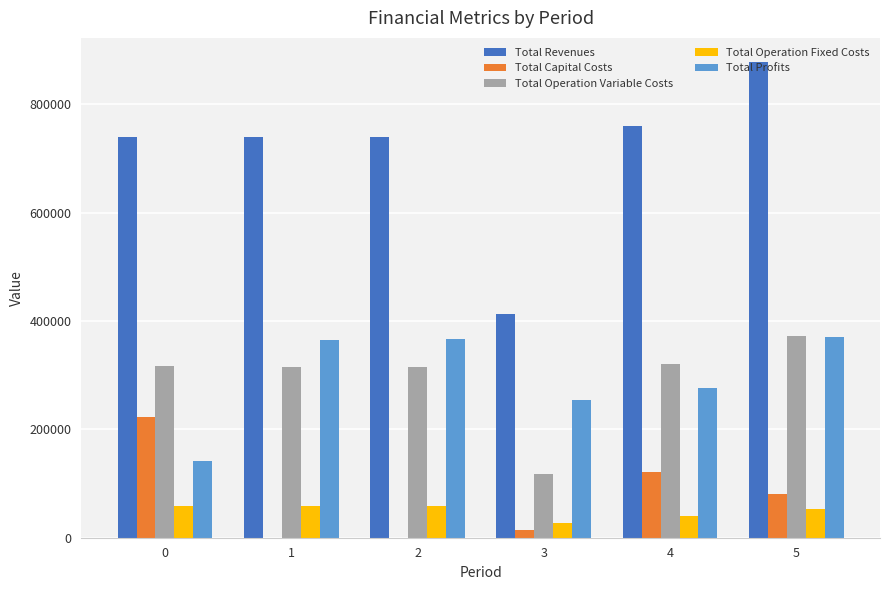

True or false: Total Operation Variable Costs has a value of 315905.6 at 1.

True